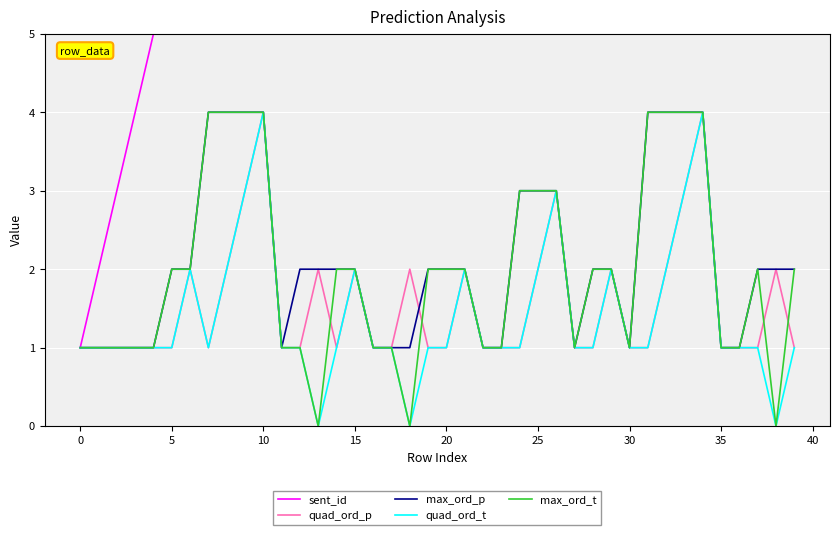

What is the highest value of the quad_ord_p series?

4